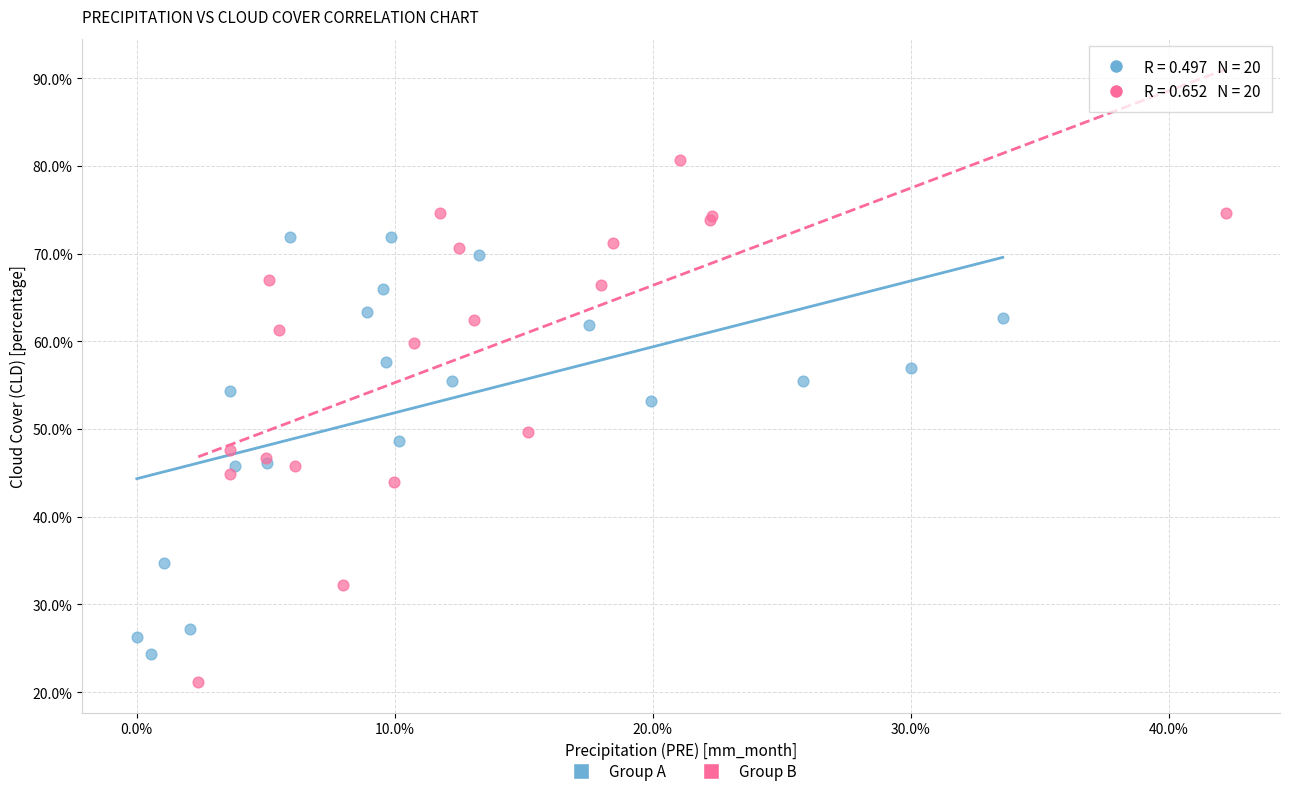

What are all the series names shown in the legend?

Group A, Group B